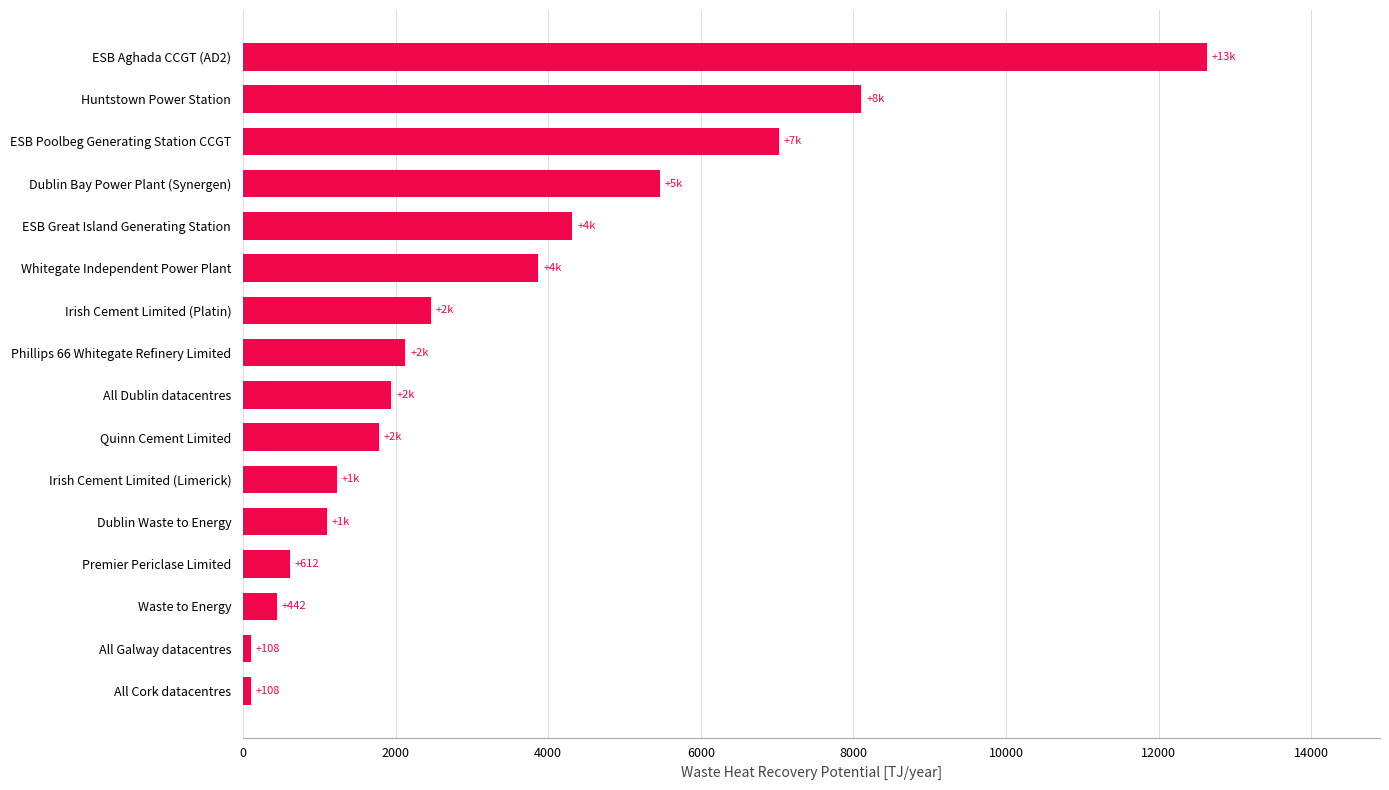

Does the chart contain stacked bars?

No